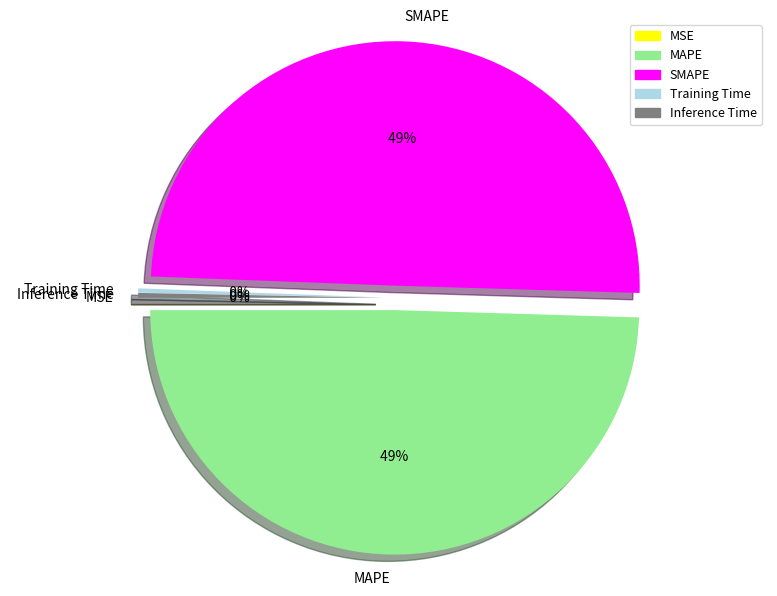

Does Training Time represent more than half of the total?

No